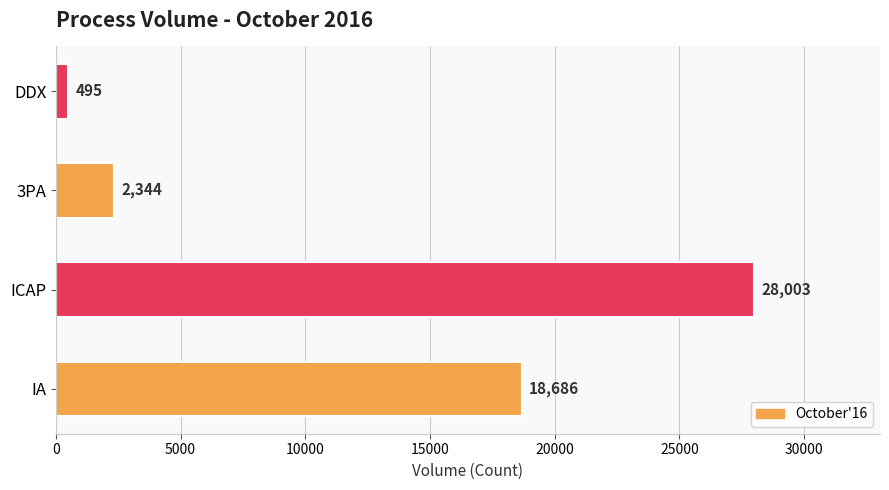

What is the difference between the maximum and minimum values?

27508